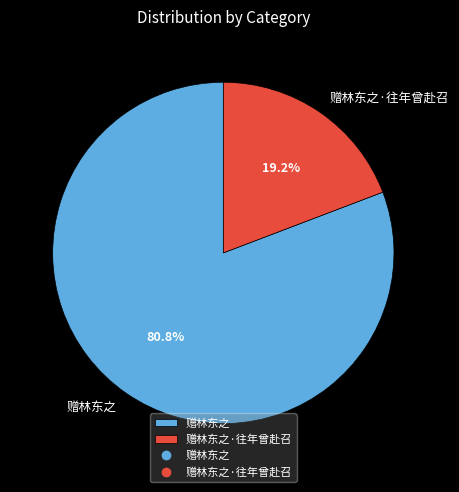

Do 赠林东之·往年曾赴召 and 赠林东之 together represent more than half of the pie?

Yes